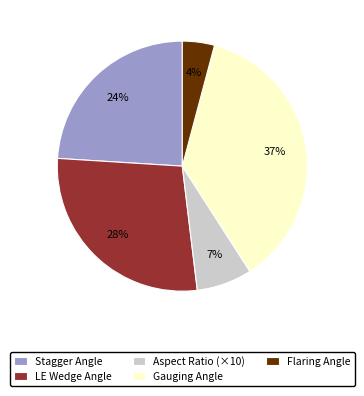

Between Flaring Angle and Aspect Ratio (×10), which is larger?

Aspect Ratio (×10)